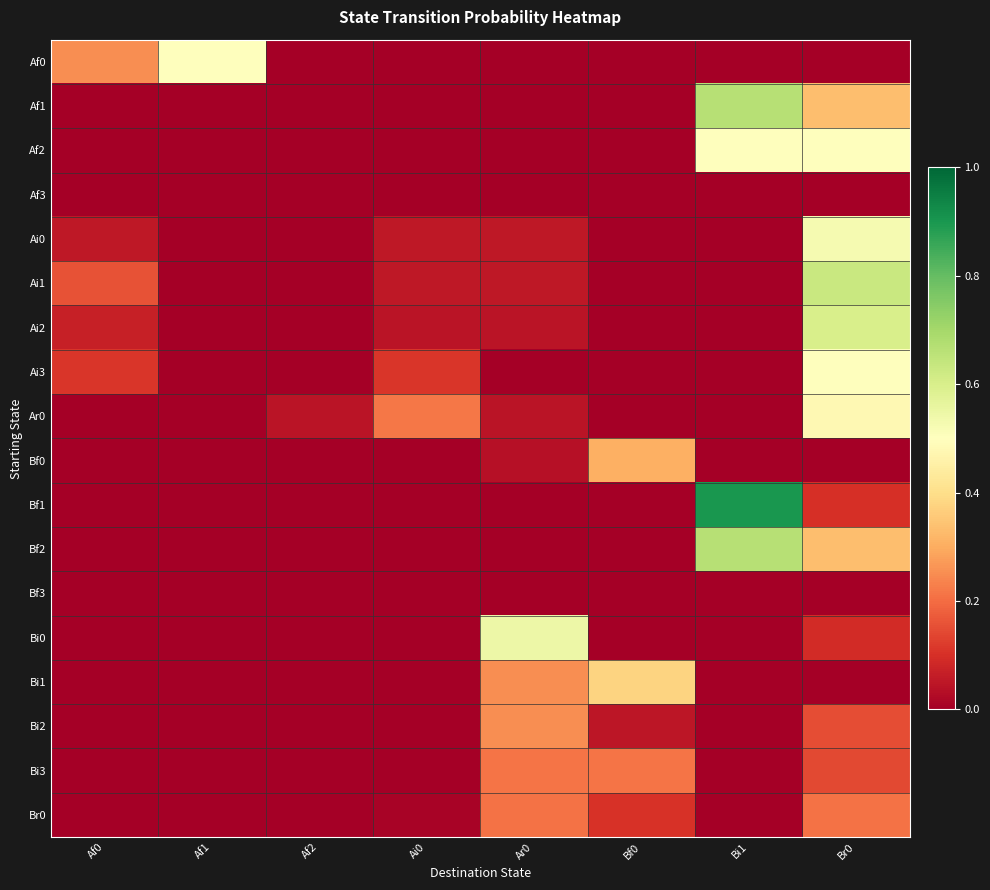

How many categories are shown in the chart?

8